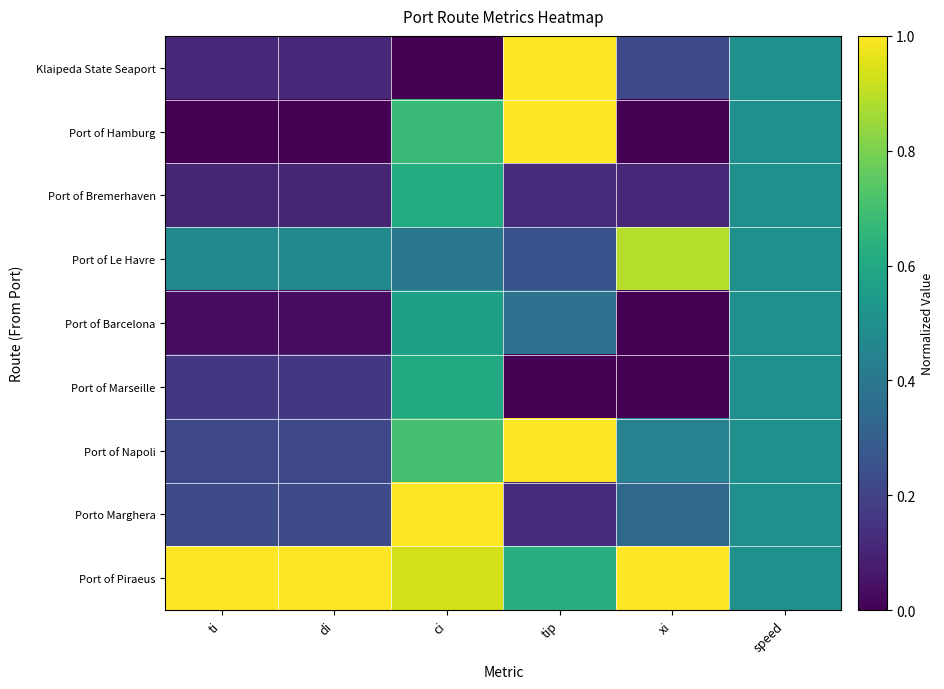

At di, list the series in order from smallest to largest.

Port of Hamburg, Port of Barcelona, Port of Bremerhaven, Klaipeda State Seaport, Port of Marseille, Port of Napoli, Porto Marghera, Port of Le Havre, Port of Piraeus